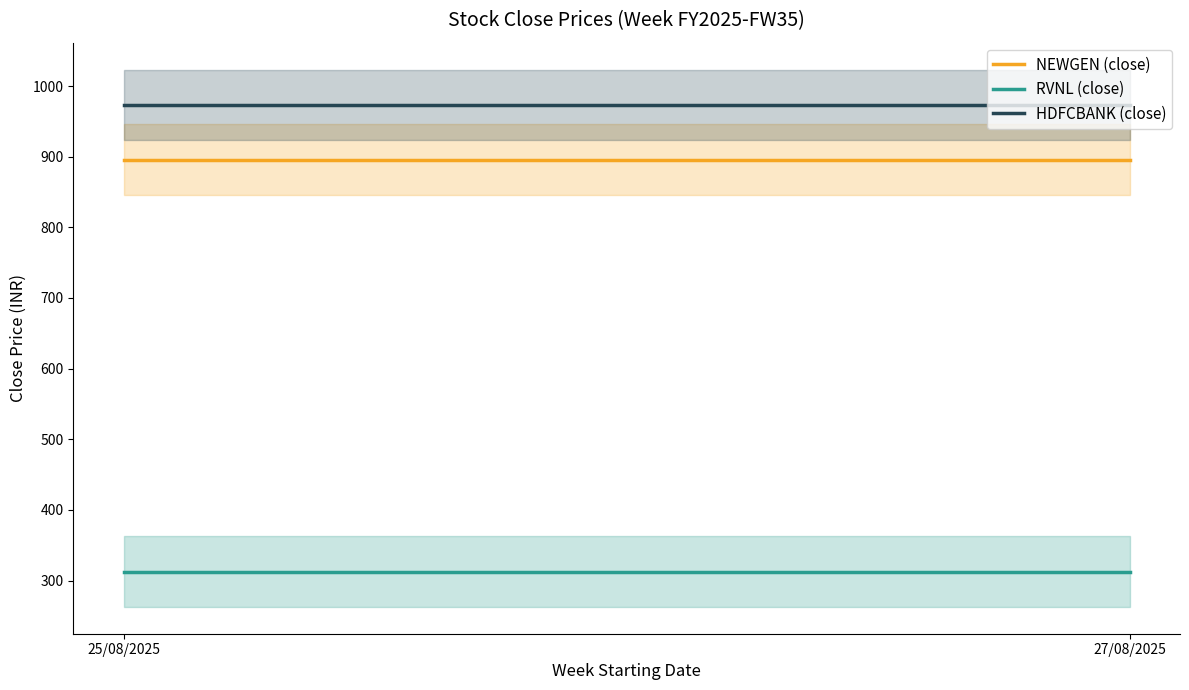

At how many categories does at least one series exceed 341?

2